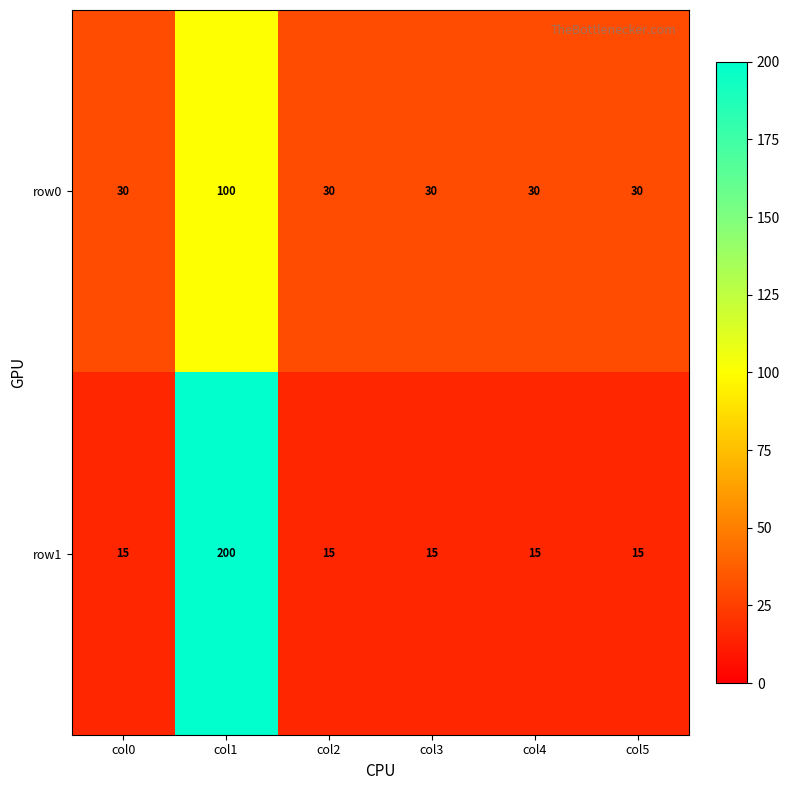

How many categories are shown in the chart?

6